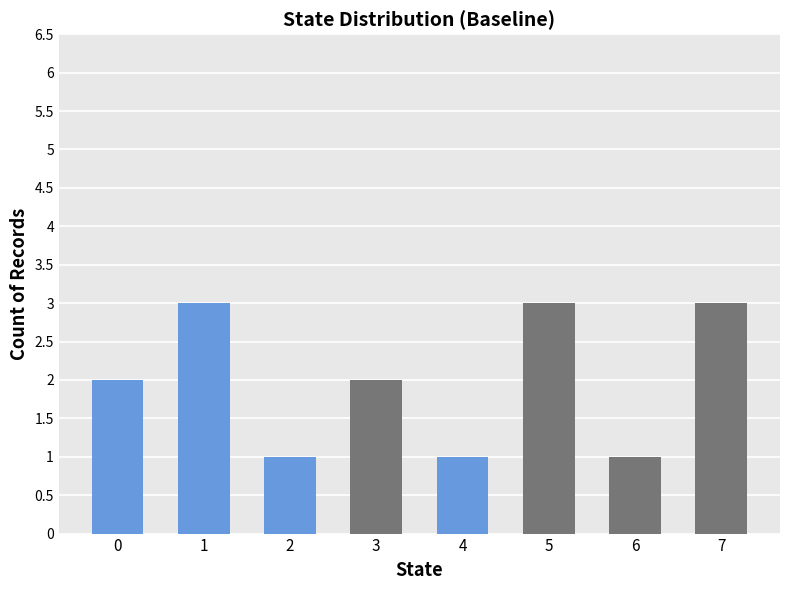

Between 0 and 7, which is larger?

7